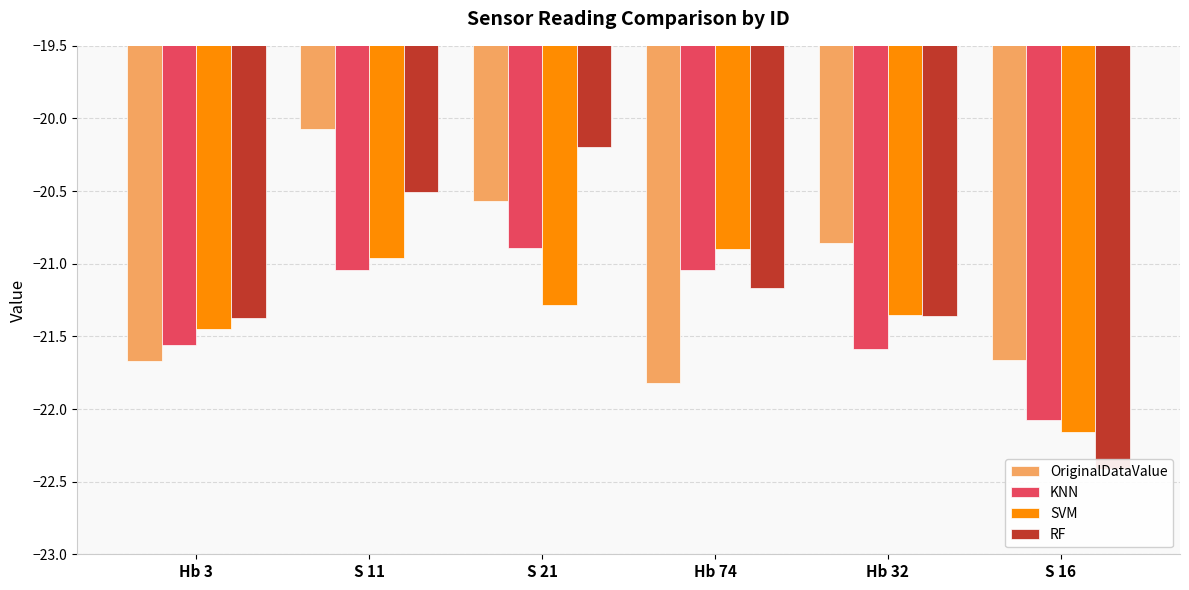

What is the sum of the RF values at S 16 and Hb 74?

-43.6